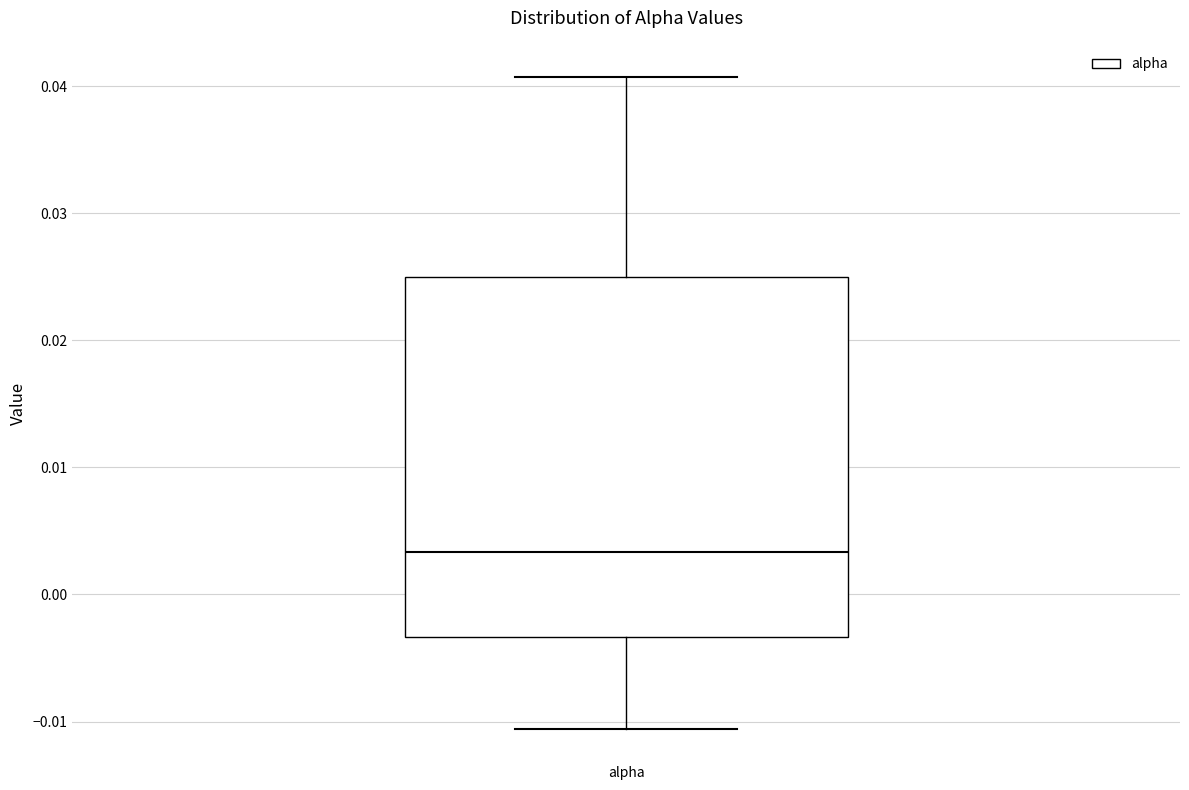

Where is the upper edge of the box for alpha on the y-axis? The values are not printed on the chart, so give them approximately, as read against the axis.

0.025